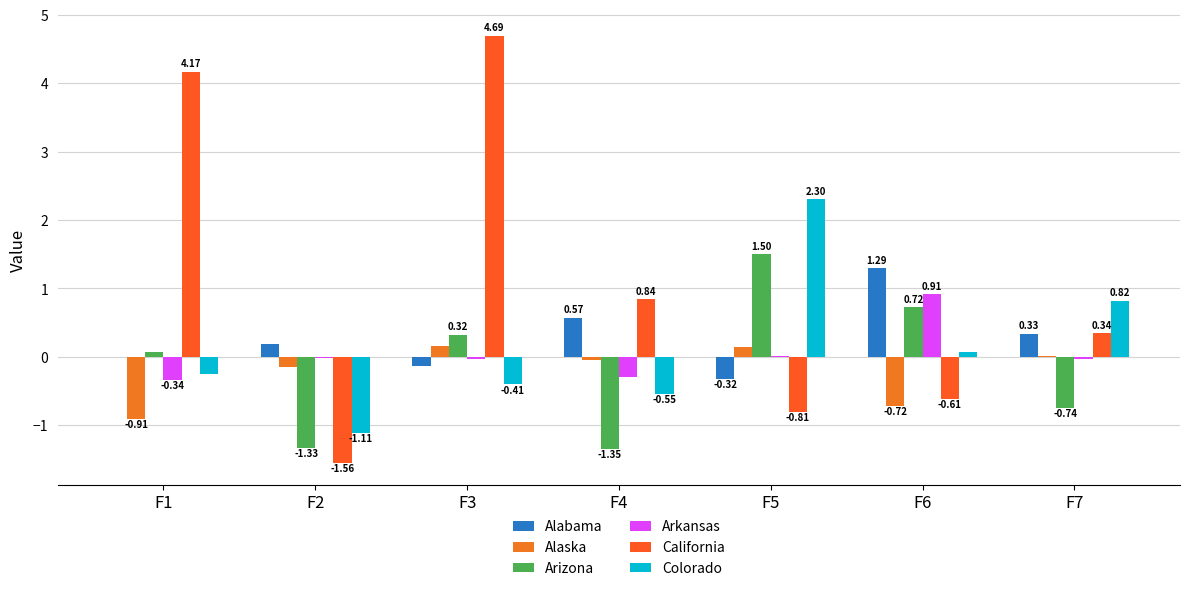

Which series changed the most between F3 and F6?

California